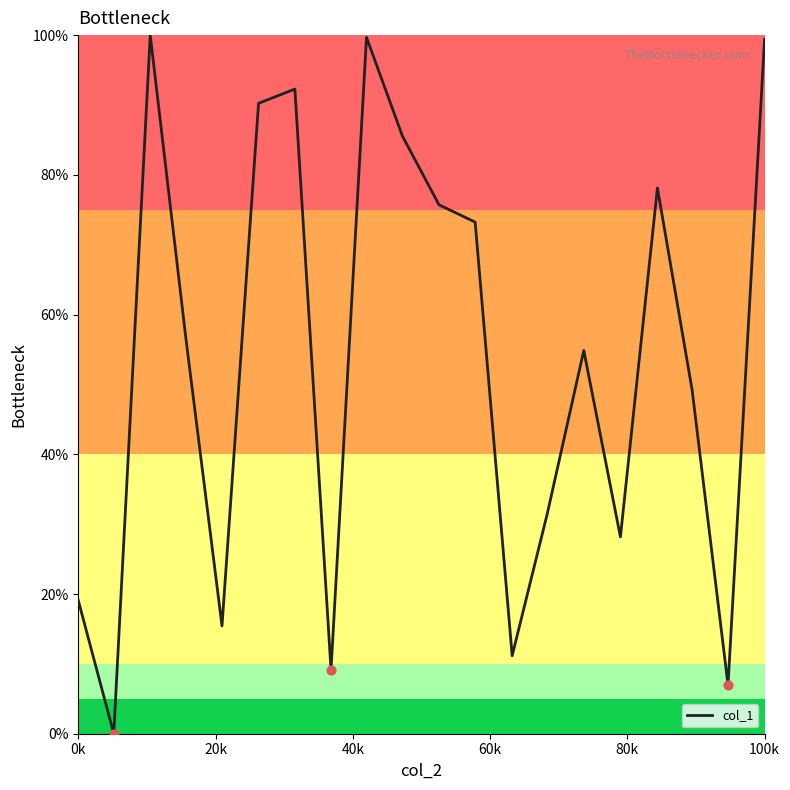

What is the maximum value shown in the chart?

100.0